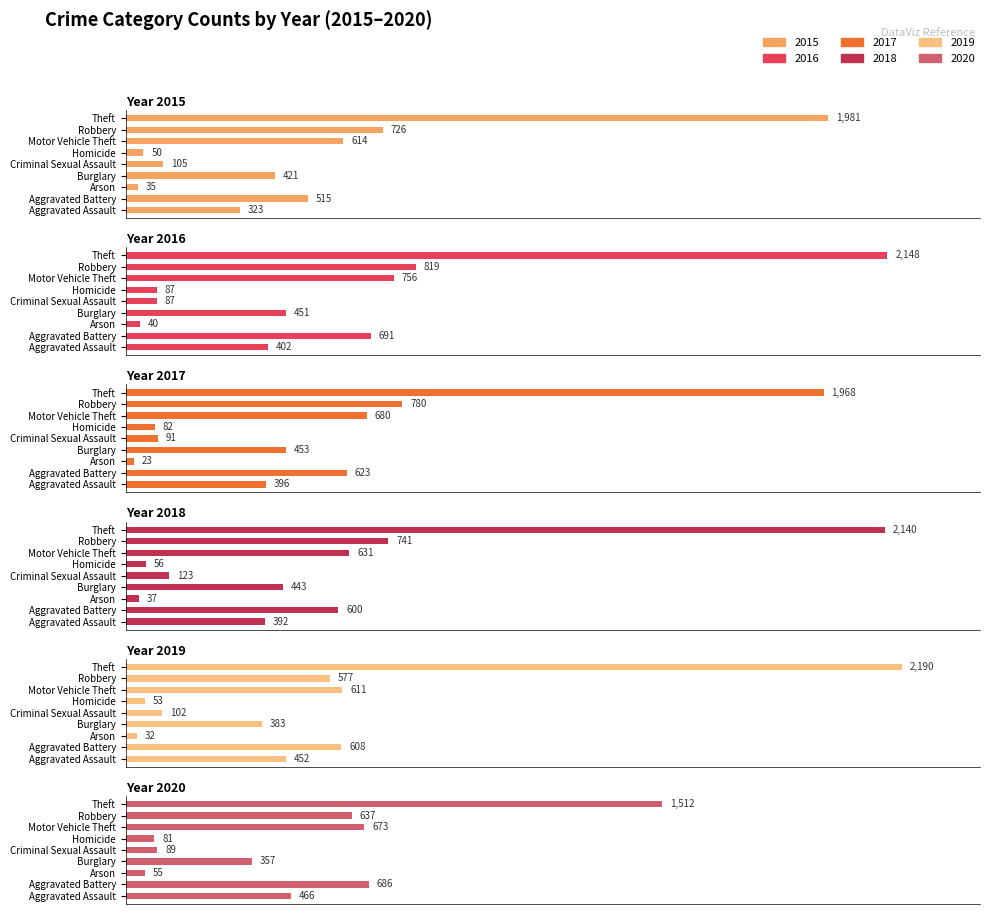

What is the difference between the 2015 values at Motor Vehicle Theft and Homicide?

564